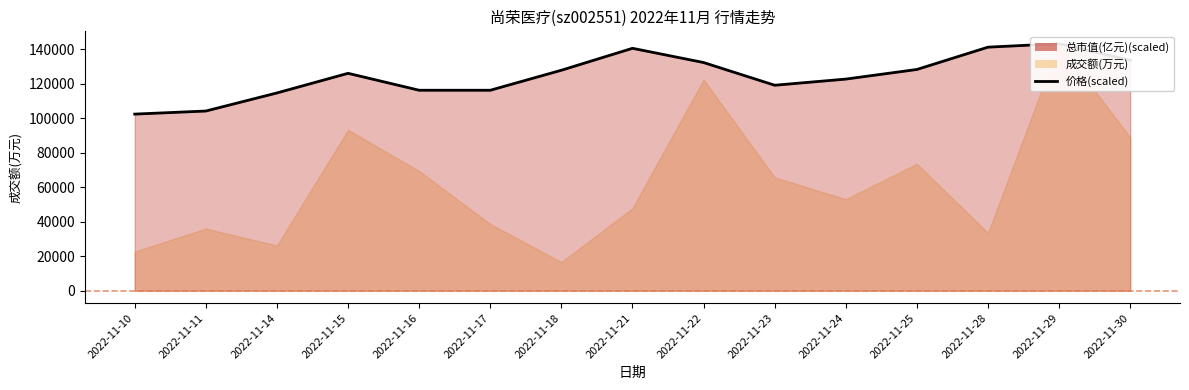

Which has a higher value, 2022-11-14 or 2022-11-11?

2022-11-14